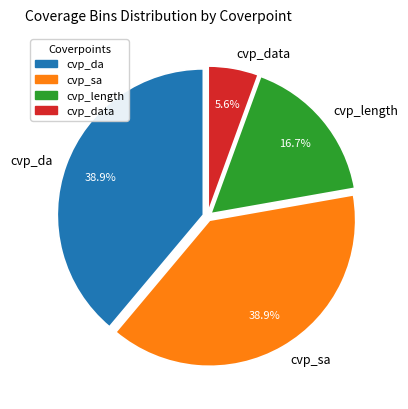

To the nearest percent, what is the average slice percentage?

25%